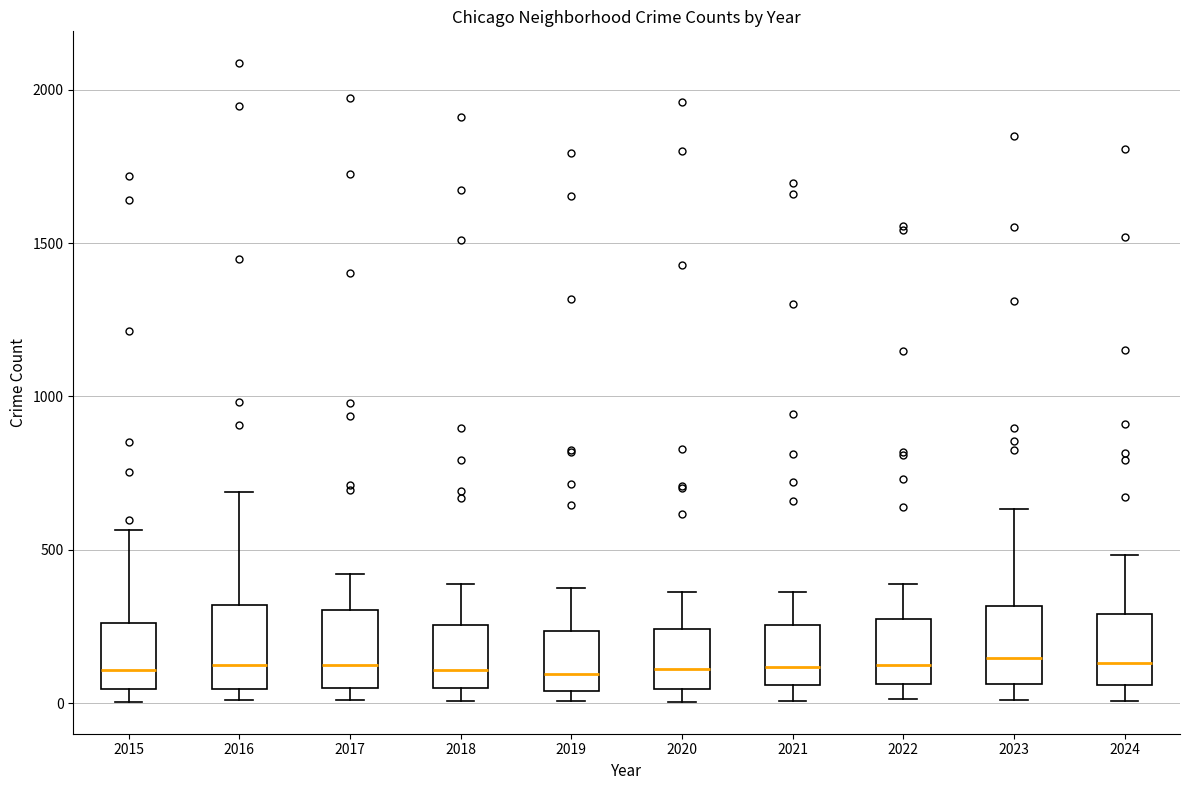

Reading left to right, transcribe this box plot: for each box, give where its median line is, the range the box spans, and where its two whiskers end, as read against the y-axis. The values are not printed on the chart, so give them approximately, as read against the axis.

2015: median 100, box 50 to 250, whiskers 0 to 550
2016: median 150, box 50 to 300, whiskers 0 to 700
2017: median 100, box 50 to 300, whiskers 0 to 400
2018: median 100, box 50 to 250, whiskers 0 to 400
2019: median 100, box 50 to 250, whiskers 0 to 400
2020: median 100, box 50 to 250, whiskers 0 to 350
2021: median 100, box 50 to 250, whiskers 0 to 350
2022: median 100, box 50 to 250, whiskers 0 to 400
2023: median 150, box 50 to 300, whiskers 0 to 650
2024: median 150, box 50 to 300, whiskers 0 to 500